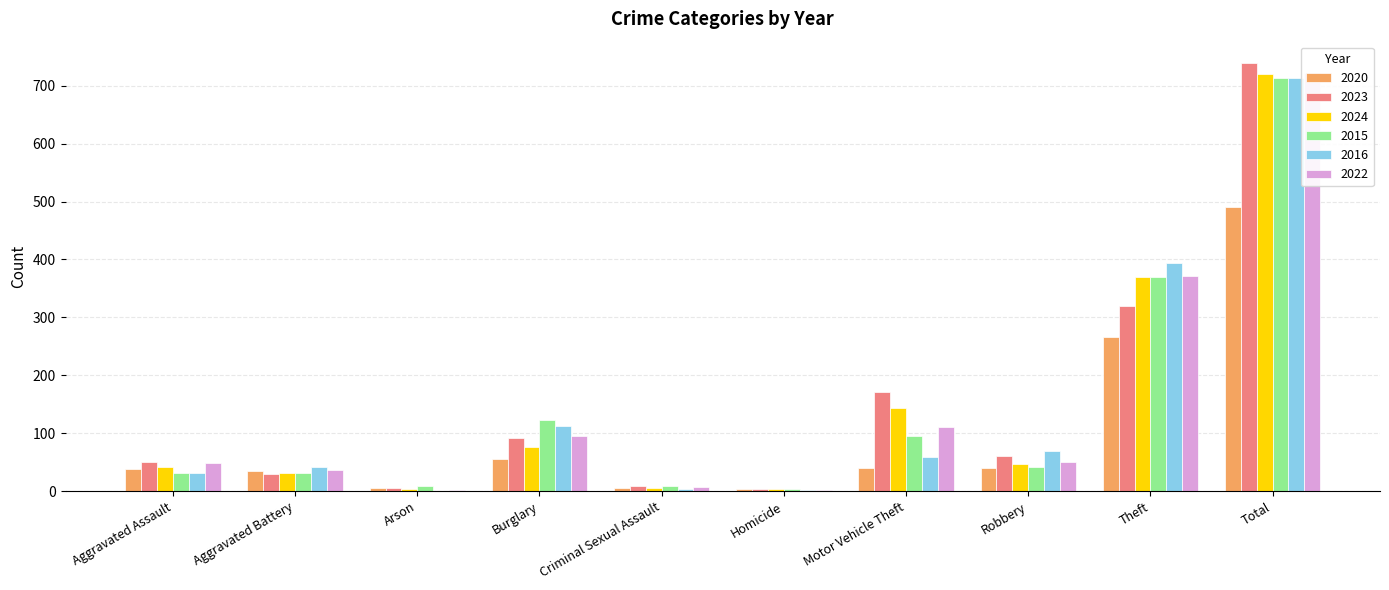

How many bars are there in total?

60